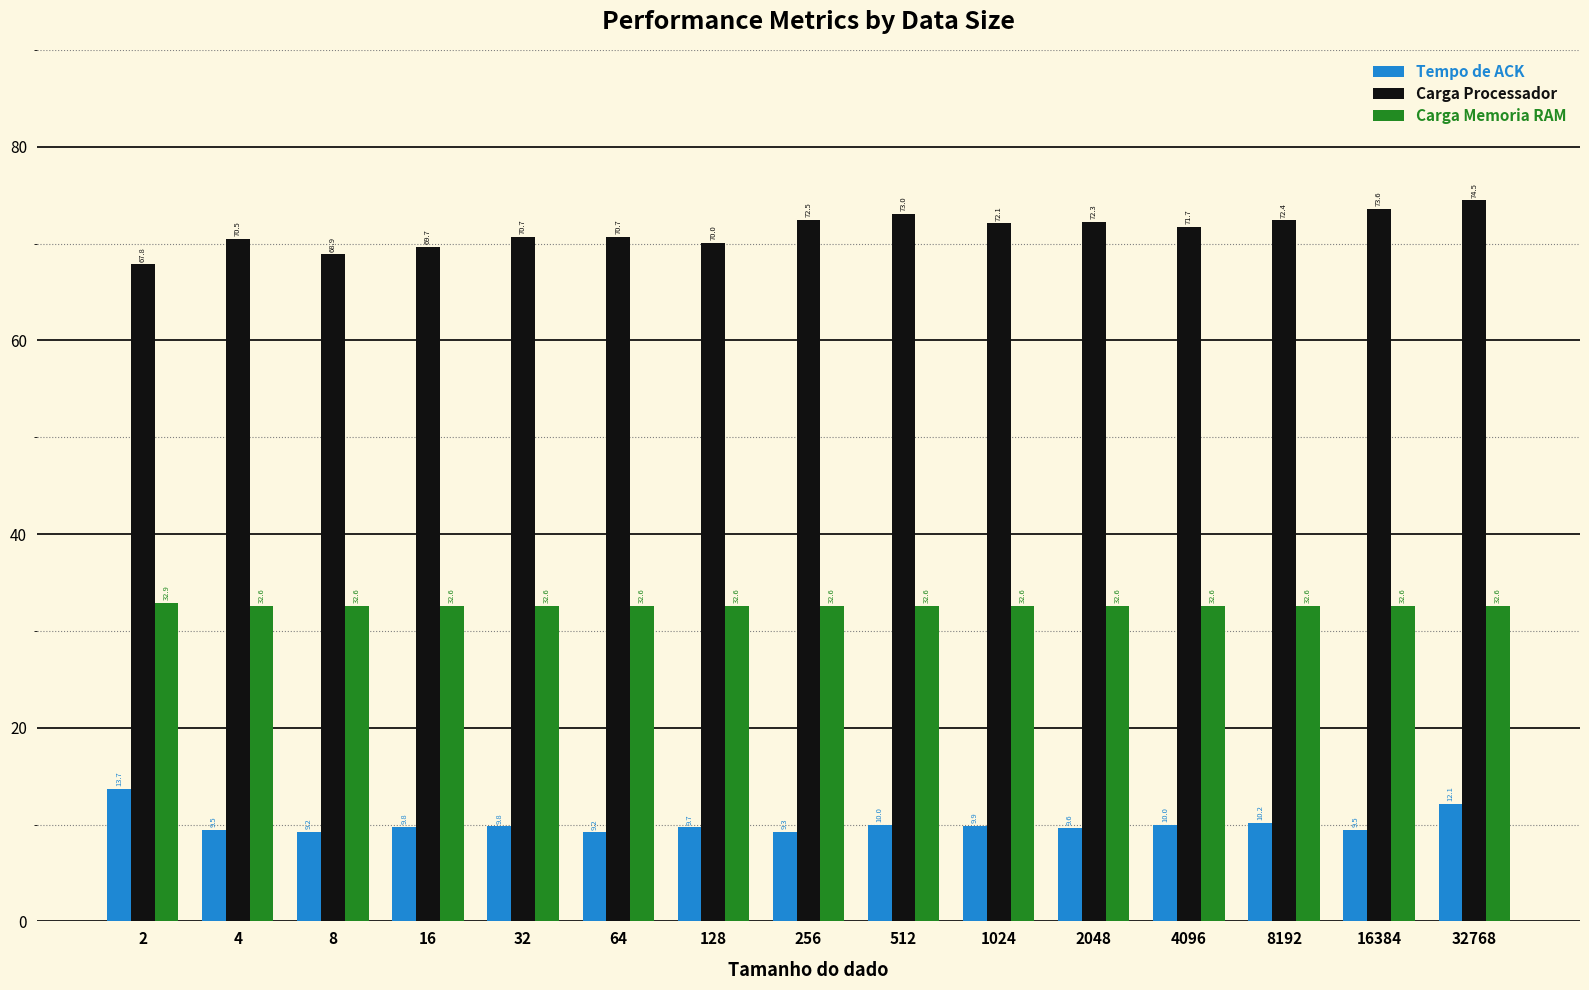

Reading left to right, what are all the values shown in this chart?

Tempo de ACK: 2=13.7	4=9.5	8=9.2	16=9.8	32=9.8	64=9.2	128=9.7	256=9.3	512=10.0	1024=9.9	2048=9.6	4096=10.0	8192=10.2	16384=9.5	32768=12.1
Carga Processador: 2=67.8	4=70.5	8=68.9	16=69.7	32=70.7	64=70.7	128=70.0	256=72.5	512=73.0	1024=72.1	2048=72.3	4096=71.7	8192=72.4	16384=73.6	32768=74.5
Carga Memoria RAM: 2=32.9	4=32.6	8=32.6	16=32.6	32=32.6	64=32.6	128=32.6	256=32.6	512=32.6	1024=32.6	2048=32.6	4096=32.6	8192=32.6	16384=32.6	32768=32.6